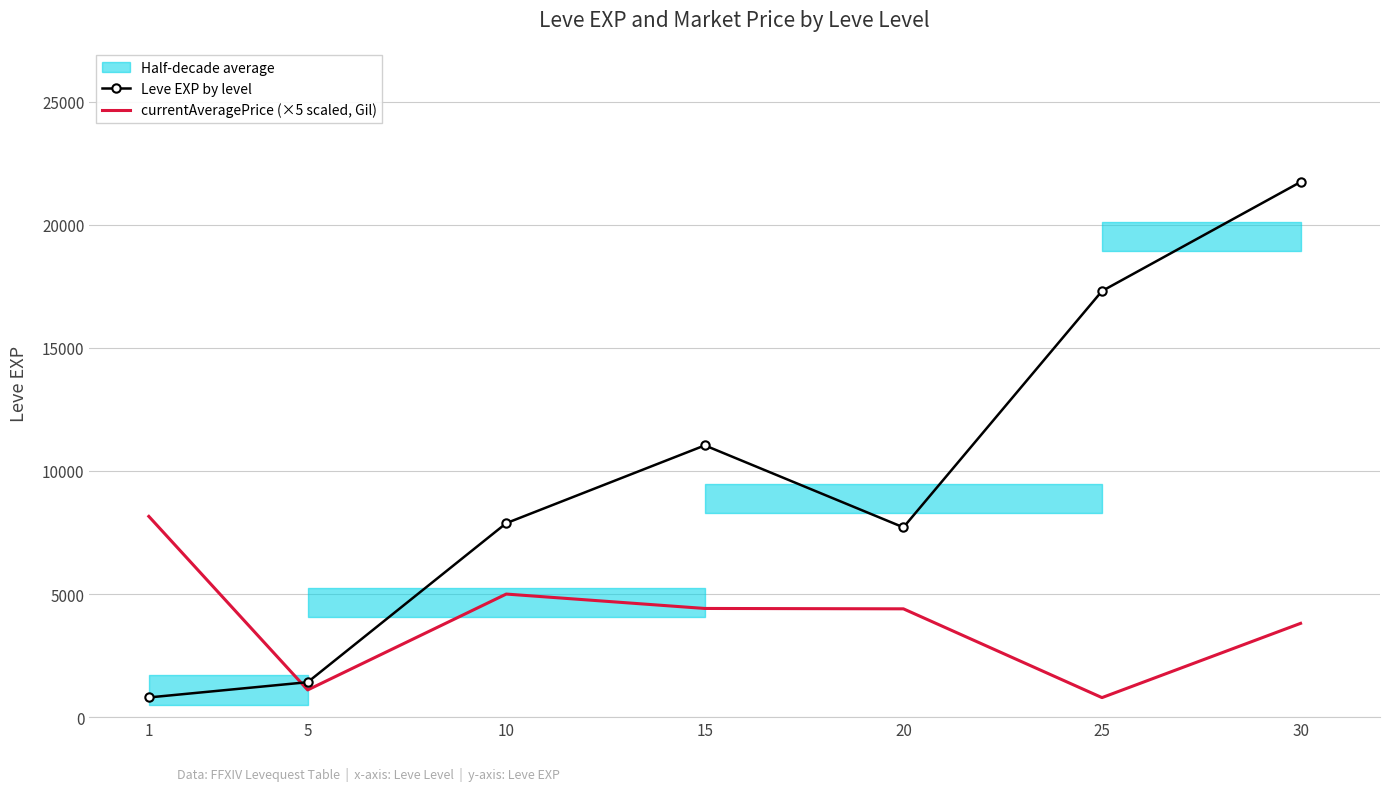

At 5, list the series in order from largest to smallest.

Leve EXP by level, currentAveragePrice (×5 scaled, Gil)